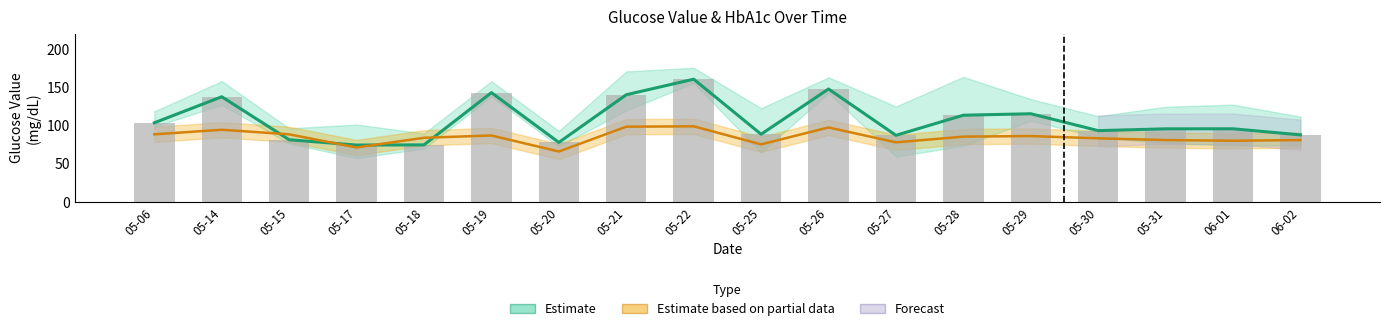

What is the average value of the glucose_value series?

104.4